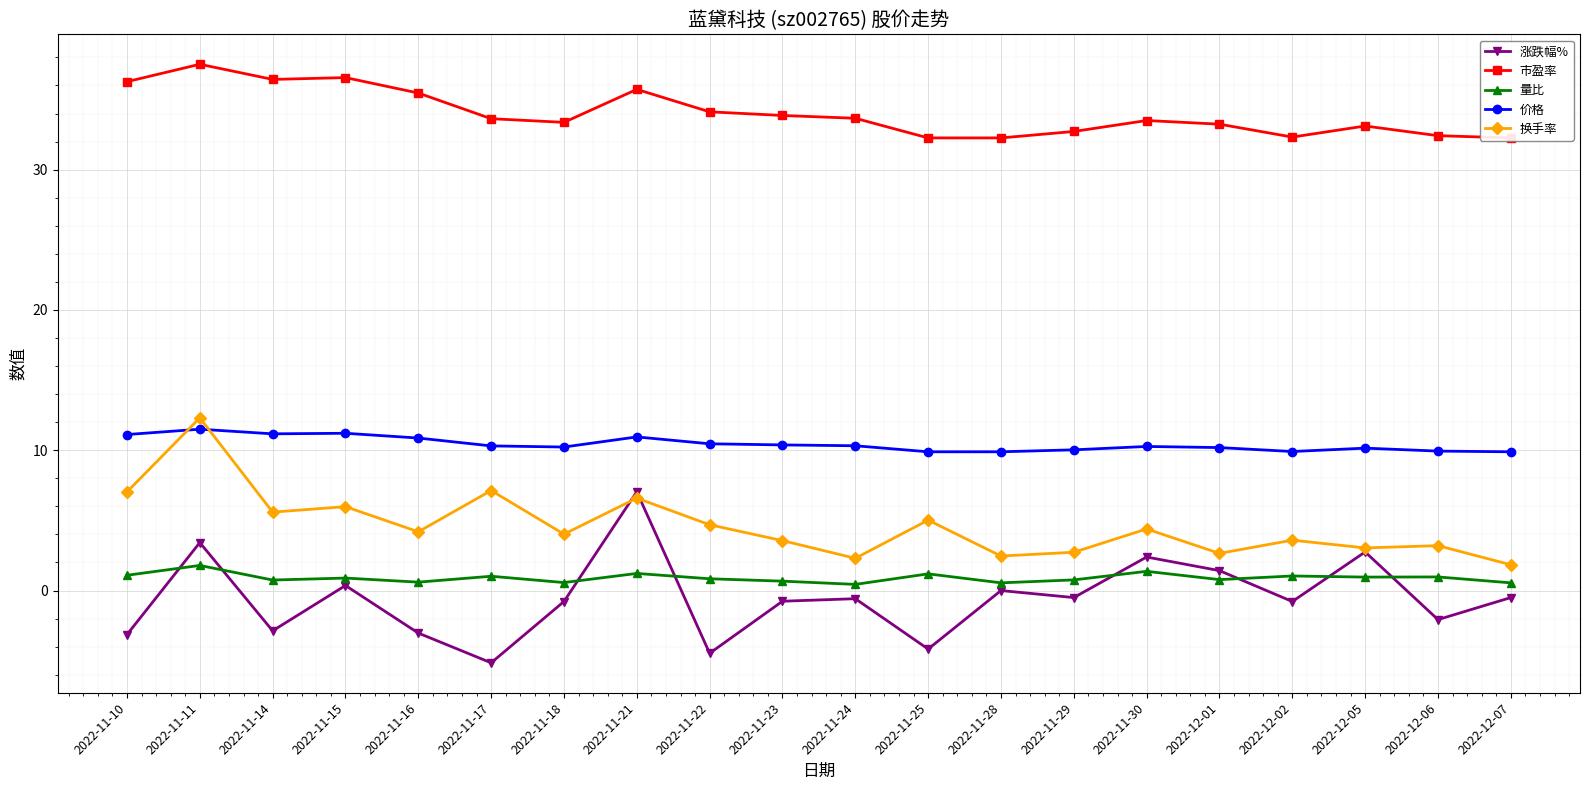

What is the label of the 7th point from the left?

2022-11-18